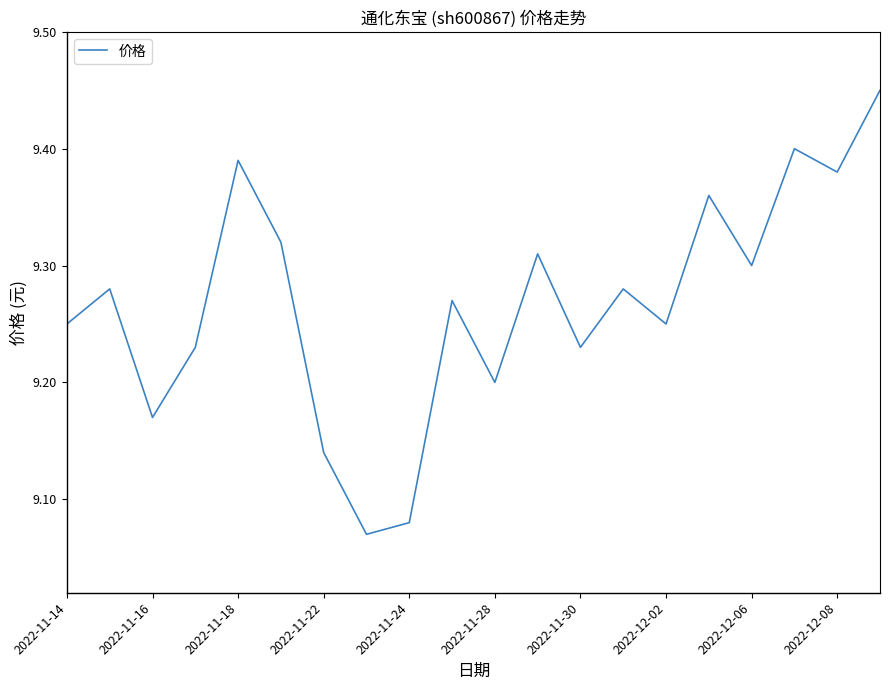

The chart shows a value of 9.3 at 2022-12-06. True or false?

True